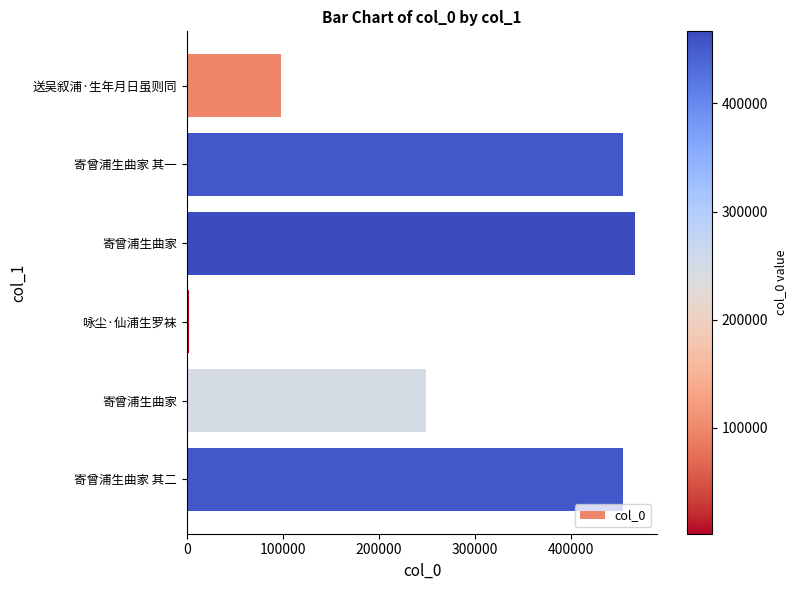

How many bars are there in total?

6